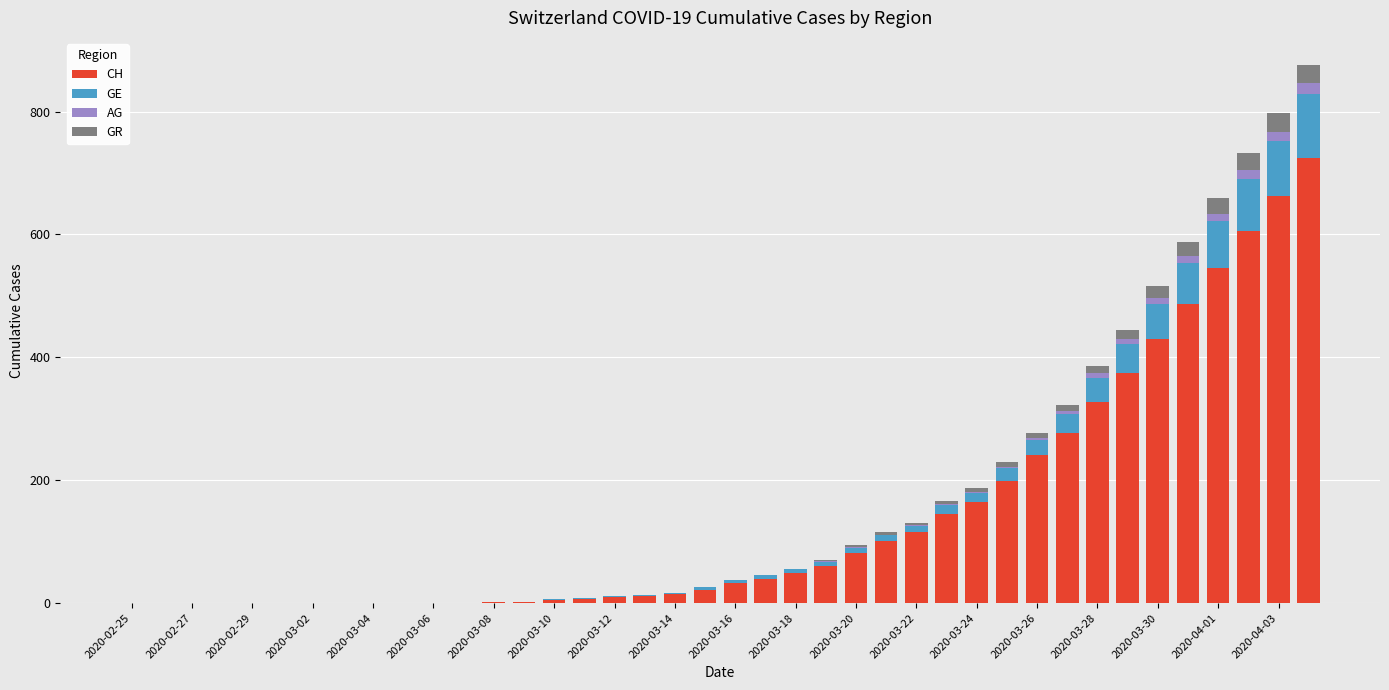

What is the maximum value for CH?

724